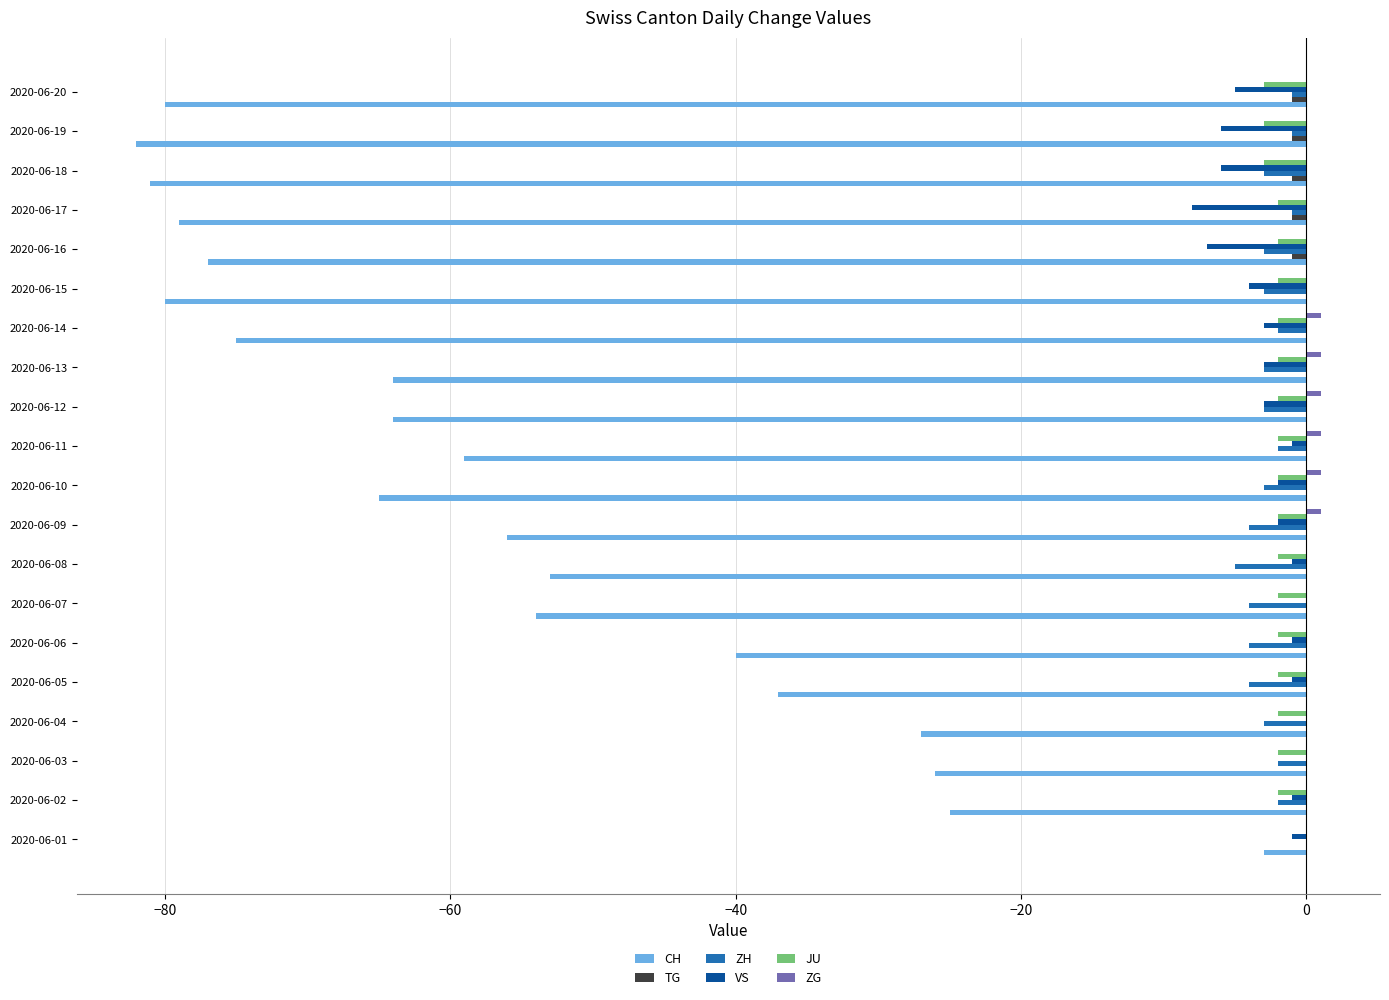

True or false: JU has a value of -2 at 2020-06-10.

True